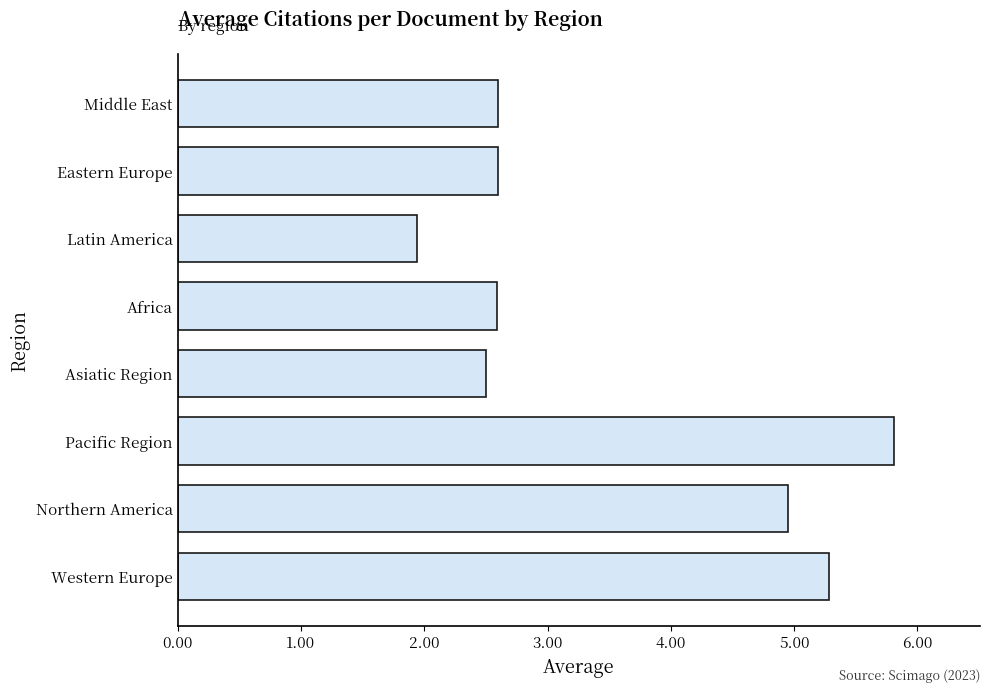

Reading bottom to top, list all the values displayed in this chart.

5.3	5.0	5.8	2.5	2.6	1.9	2.6	2.6